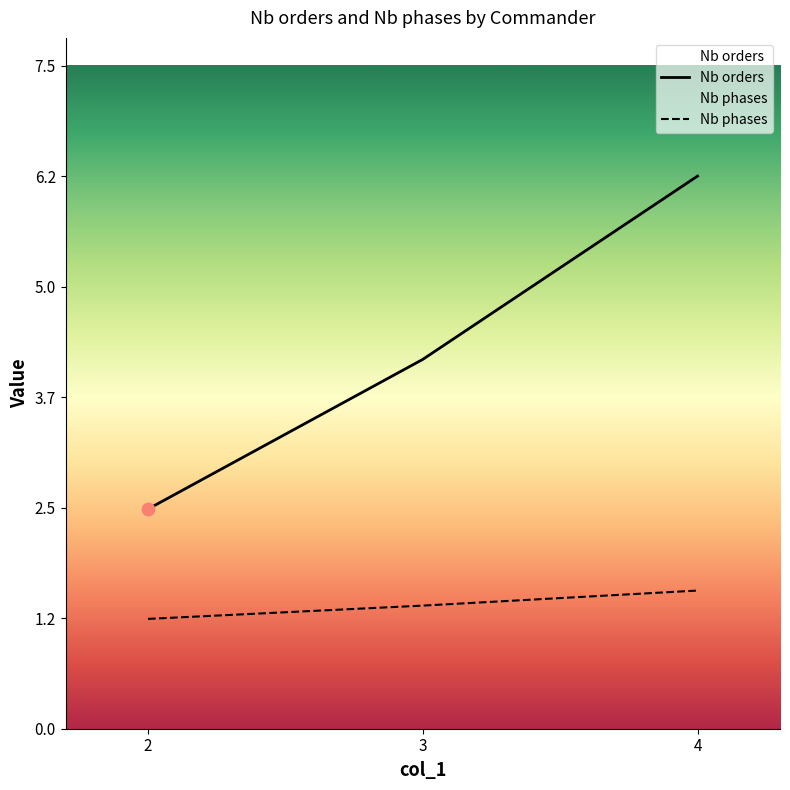

Which series reaches the minimum Y coordinate?

Nb phases